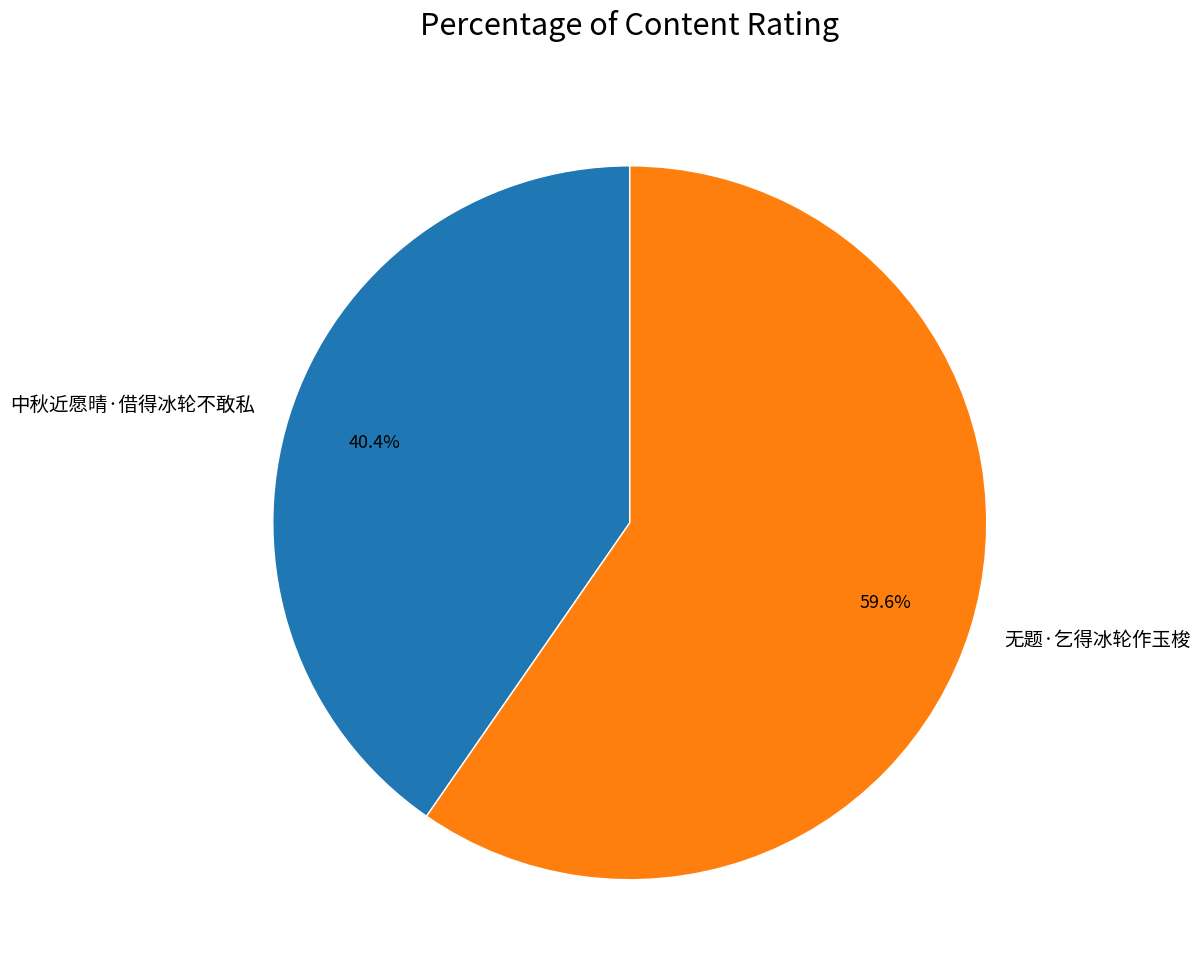

How many slices are in this pie chart?

2